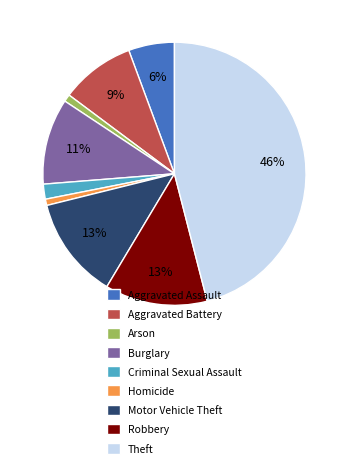

The Arson slice represents 1% of the pie. True or false?

True